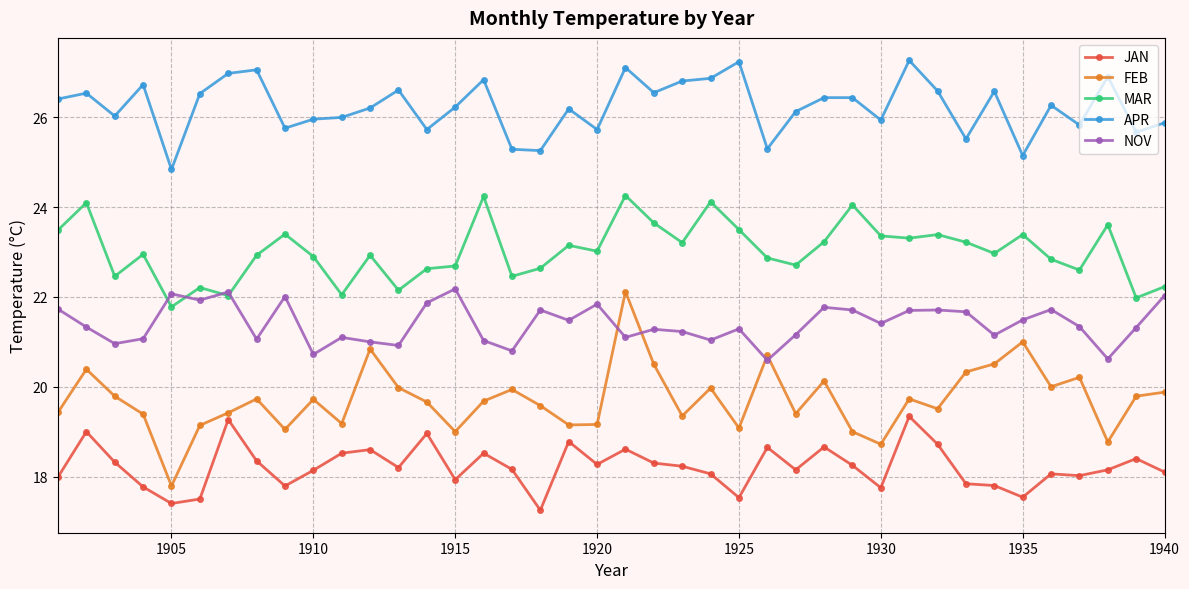

True or false: APR and JAN cross at least once.

False